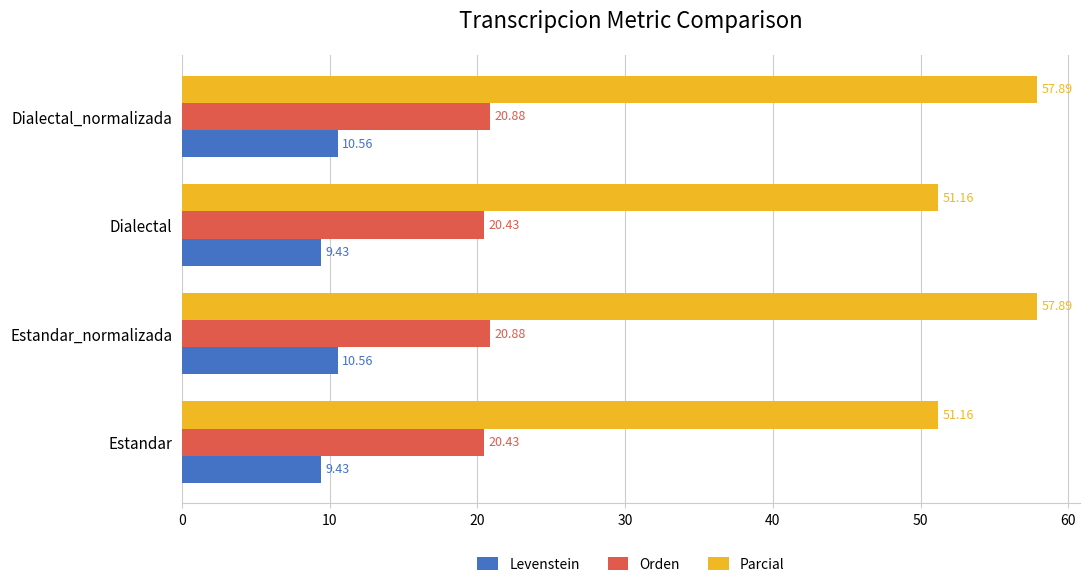

What is the total value across all series at Dialectal?

81.0